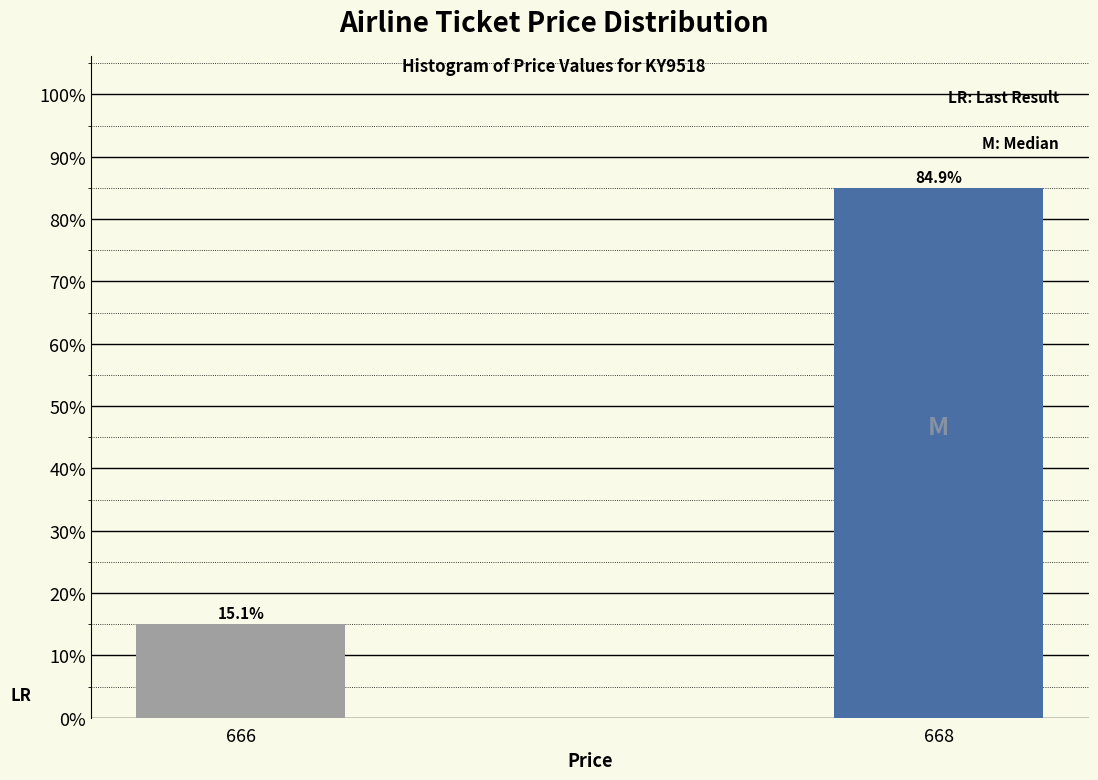

Reading left to right, extract all data points from this chart.

666=15.1	668=84.9